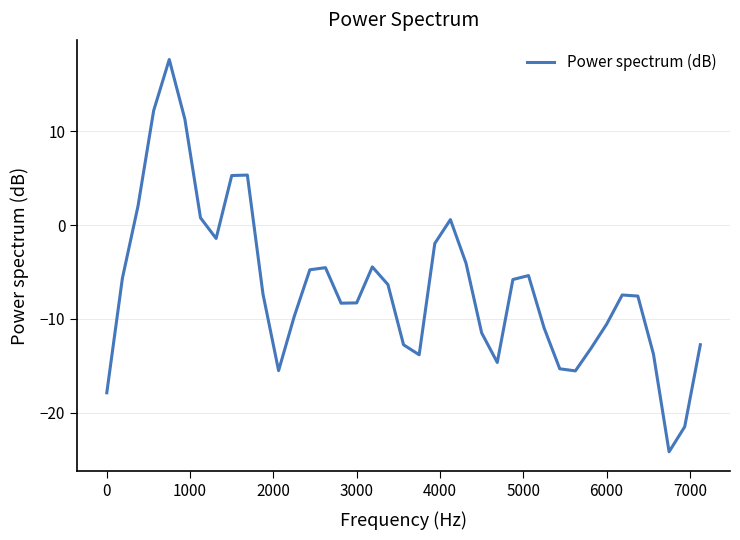

What is the minimum value shown in the chart?

-24.2